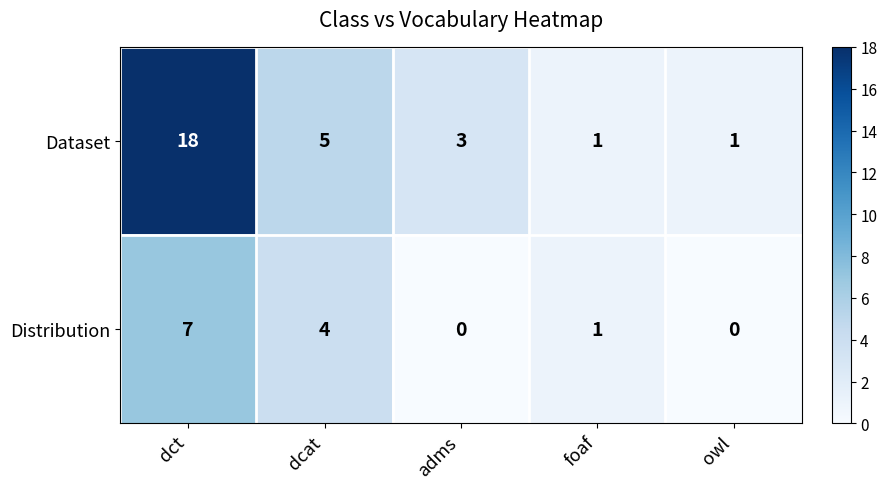

Which category has the highest value across all series?

dct